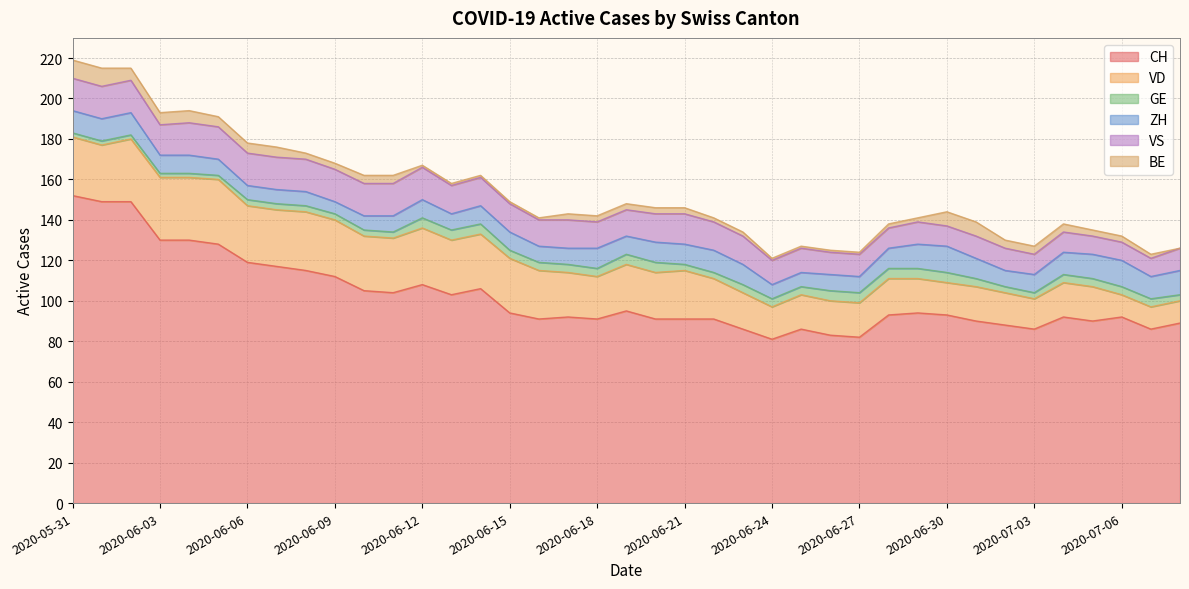

Is the value of ZH at 2020-07-02 greater than the value of CH at 2020-06-12?

No